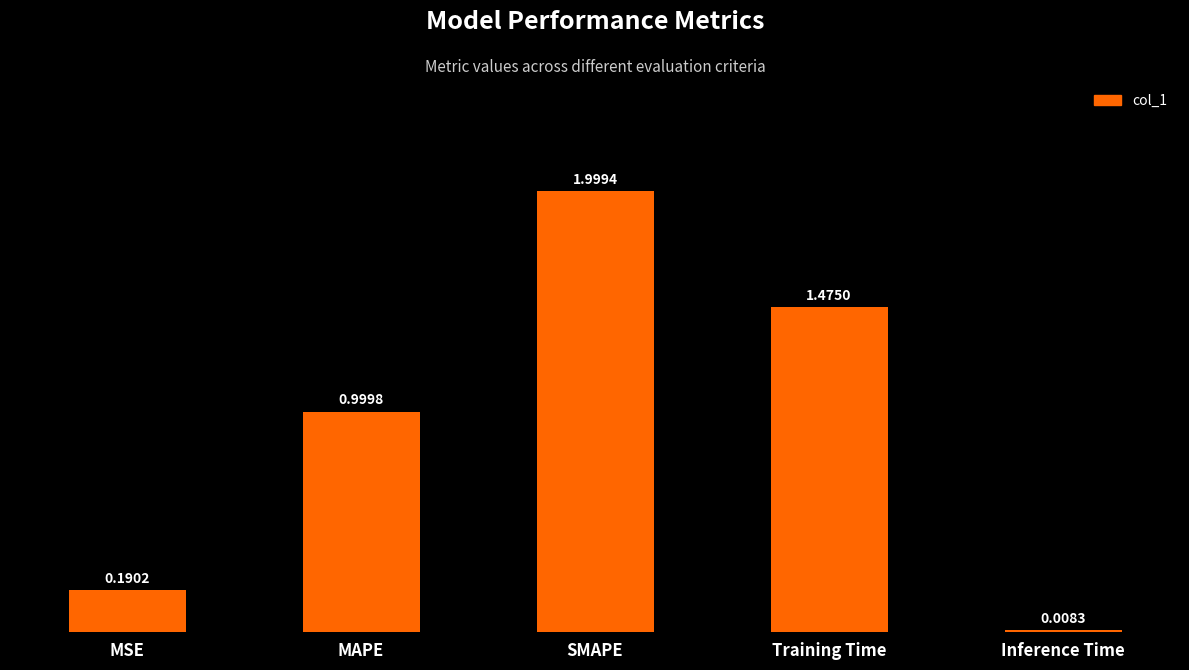

What is the label of the 1st bar from the right?

Inference Time